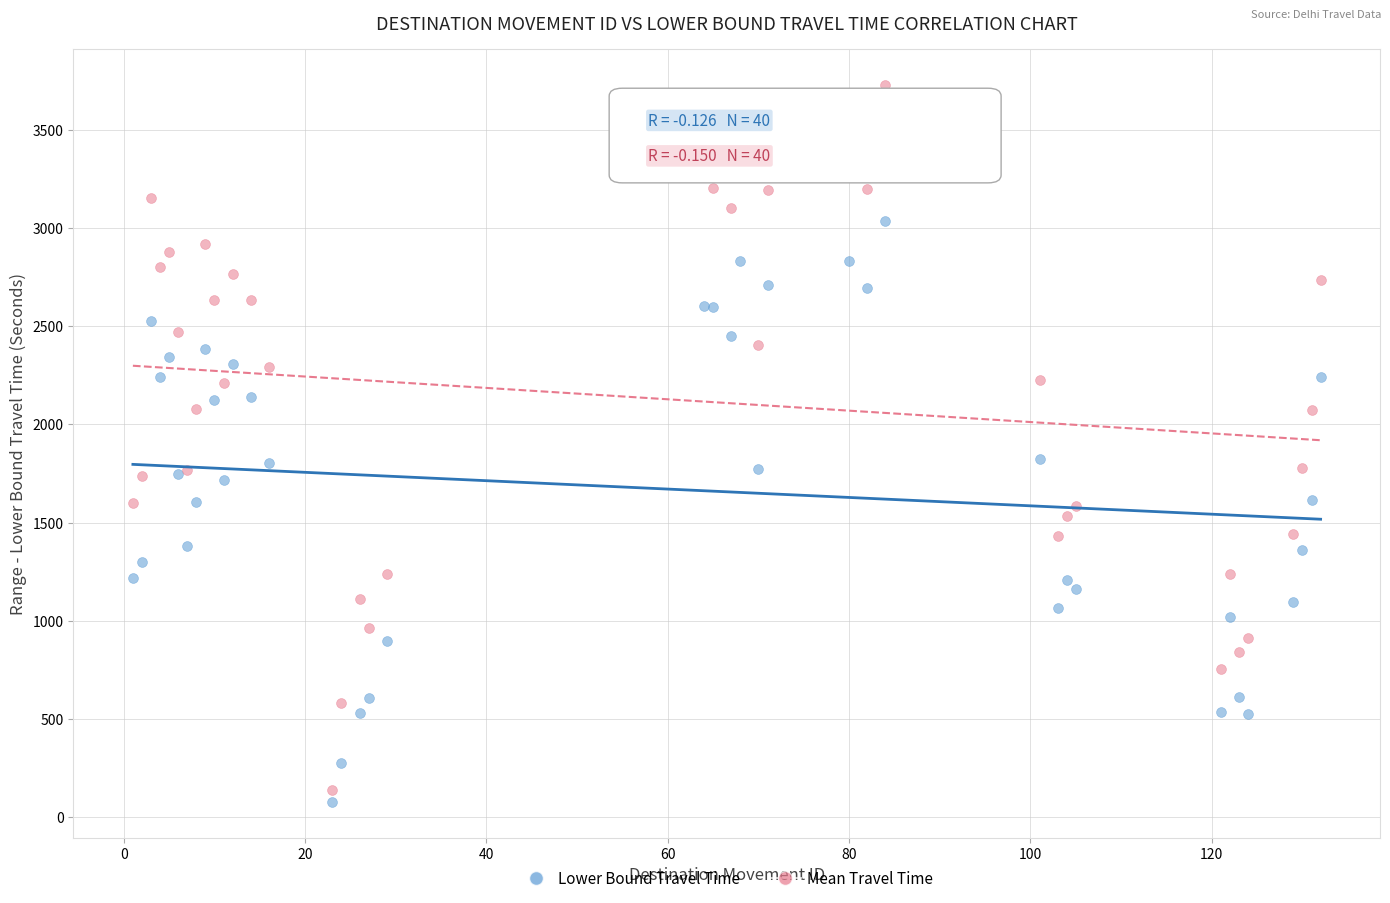

Which series reaches the maximum Y coordinate?

Mean Travel Time